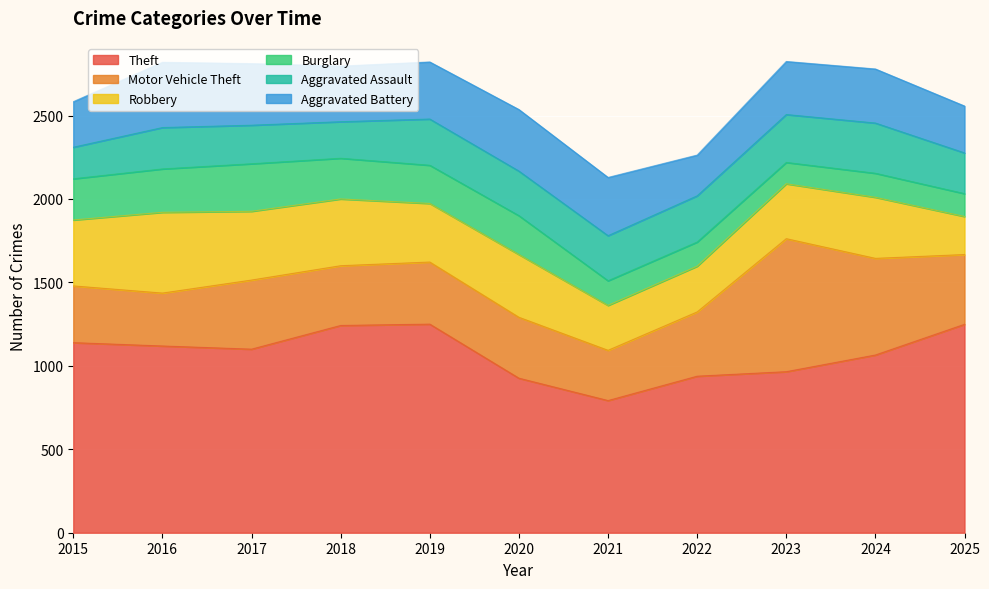

What is the spread (max minus min) of values at 2017?

869